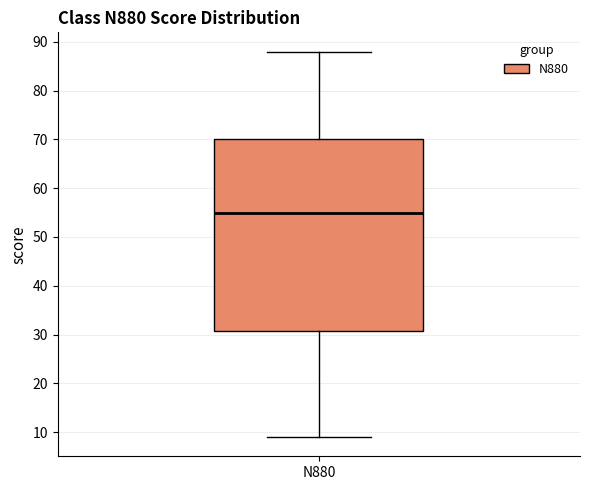

Transcribe this box plot: give where the median line is, the range the box spans, and where the two whiskers end, as read against the y-axis. The values are not printed on the chart, so give them approximately, as read against the axis.

median 55, box 31 to 70, whiskers 9 to 88